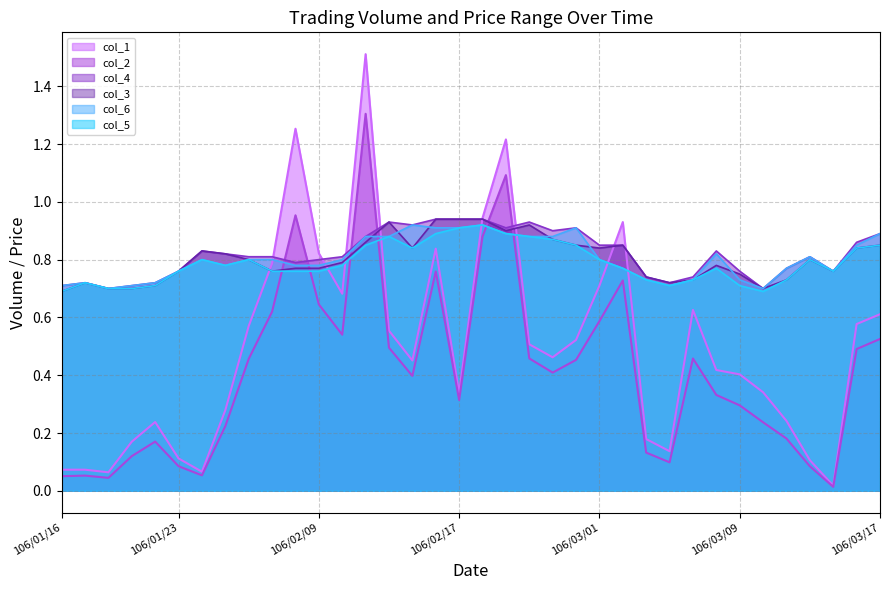

Which series has the widest spread of values?

col_1